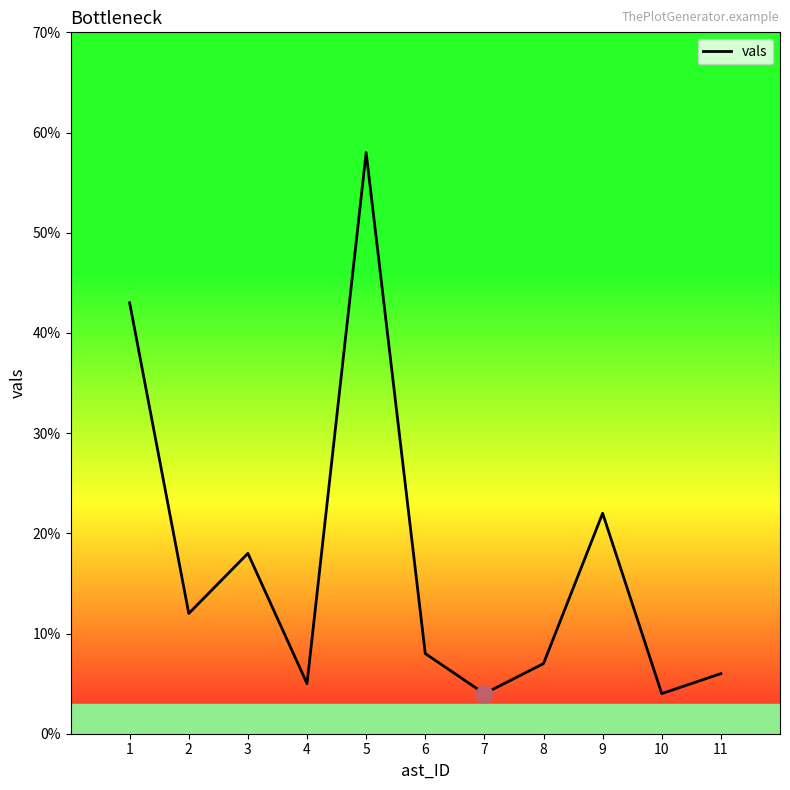

What is the greatest value displayed?

58